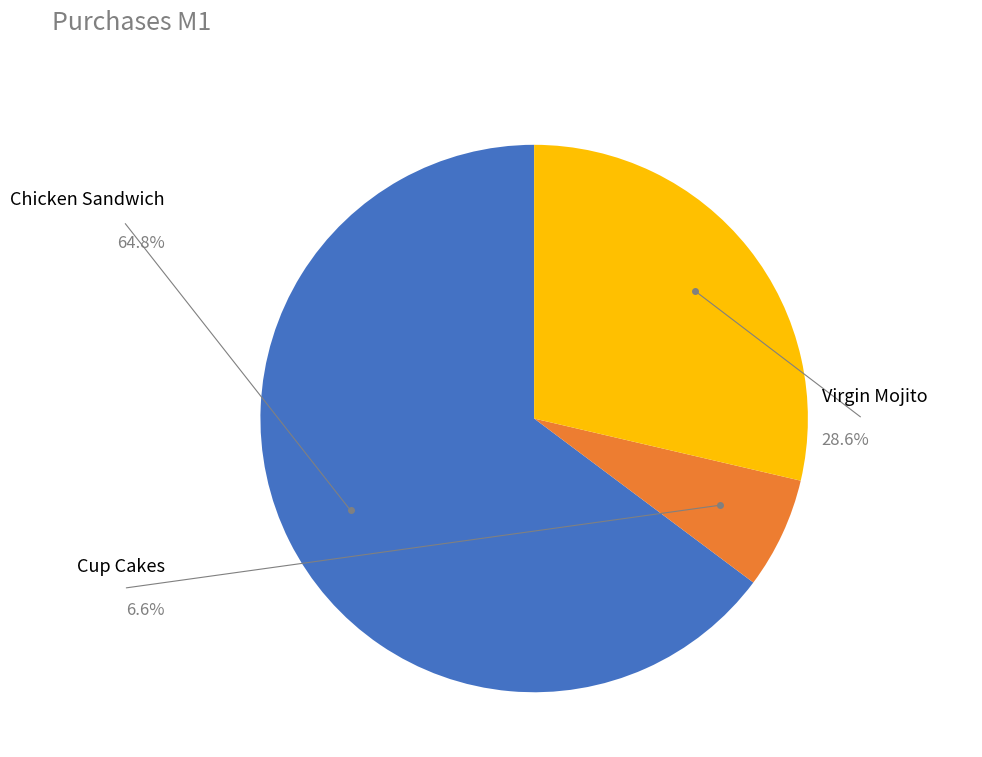

Is there a majority slice in this chart?

Yes